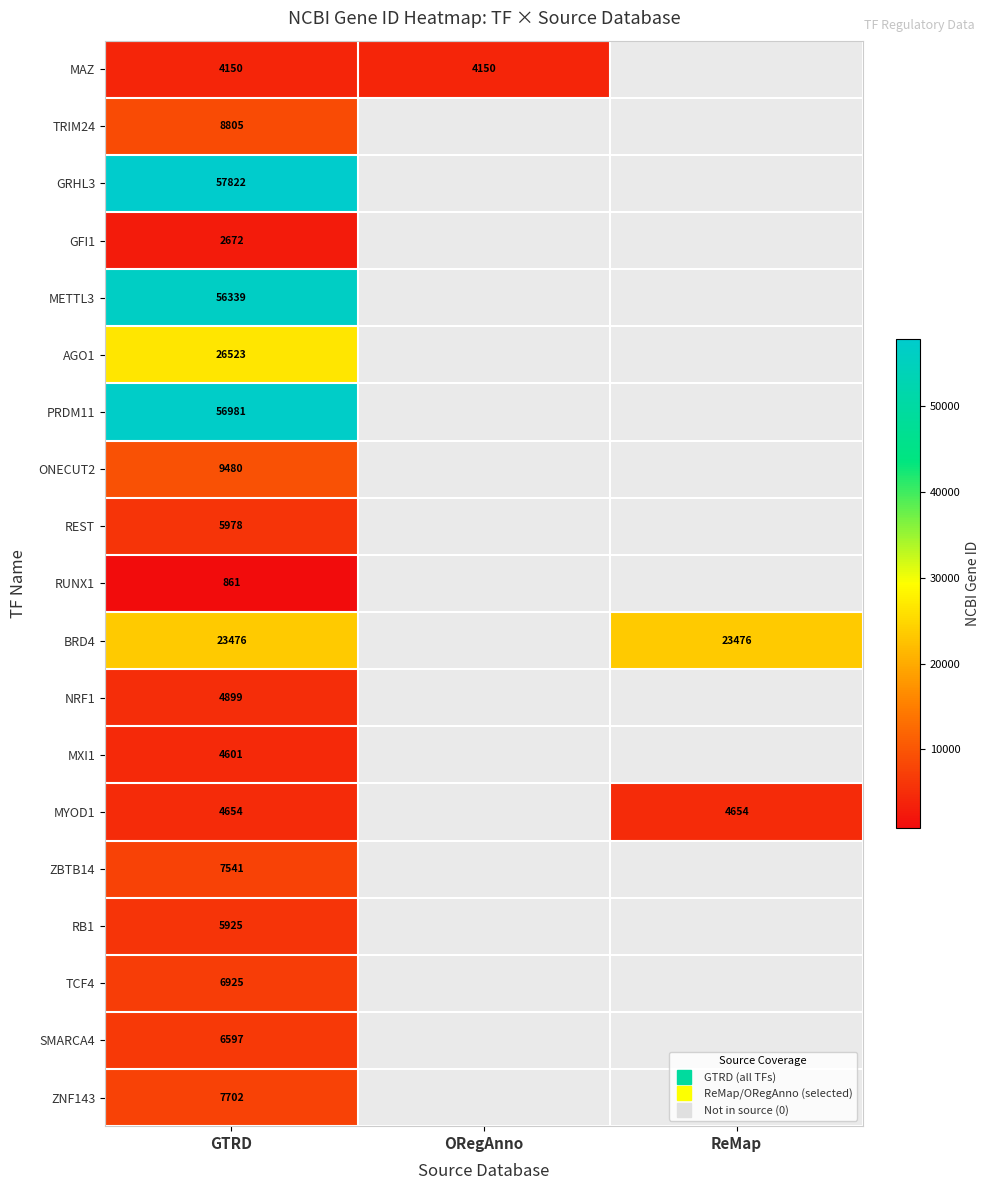

What is the smallest value displayed?

861.0